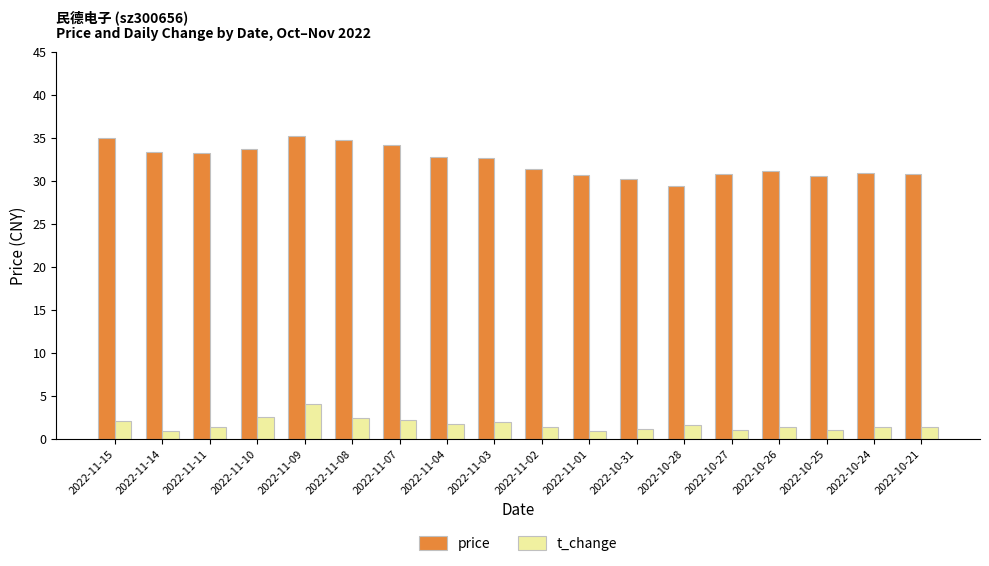

How many bars are there in total?

36